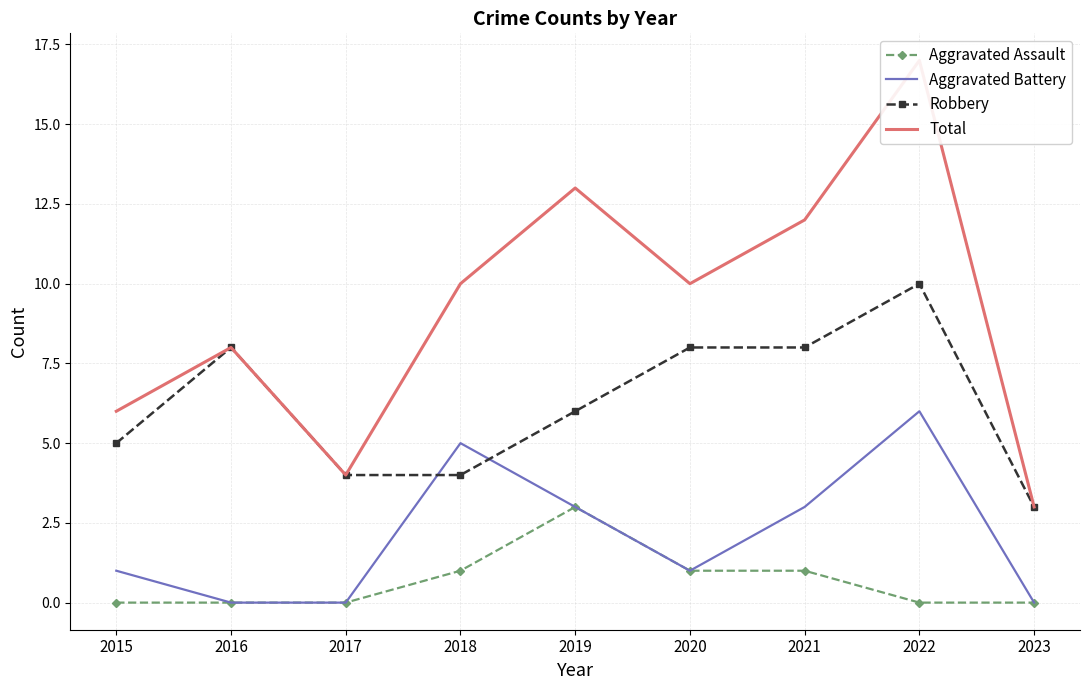

Is this an area chart (filled region under the line)?

No